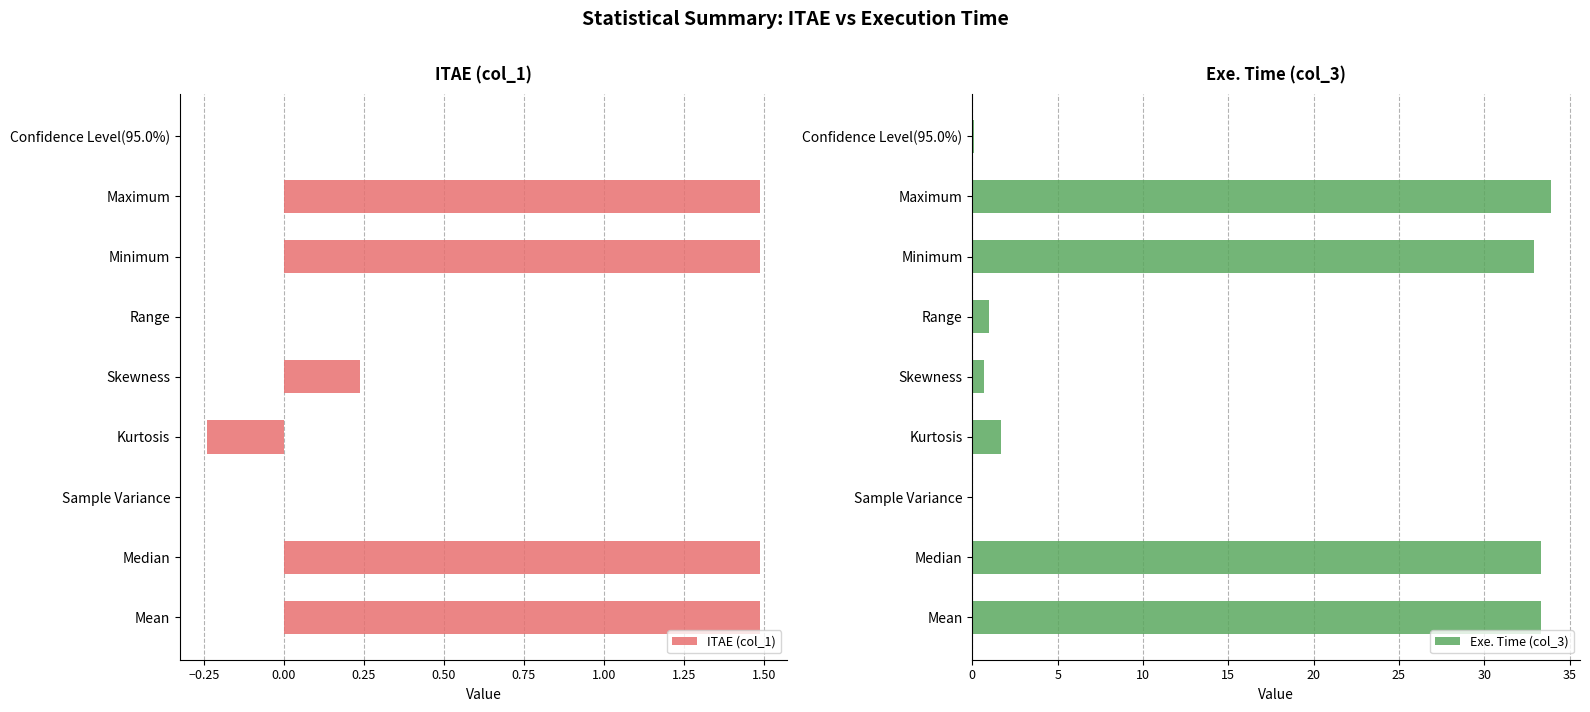

Is it true that Exe. Time (col_3) equals 33.9 at Maximum?

True